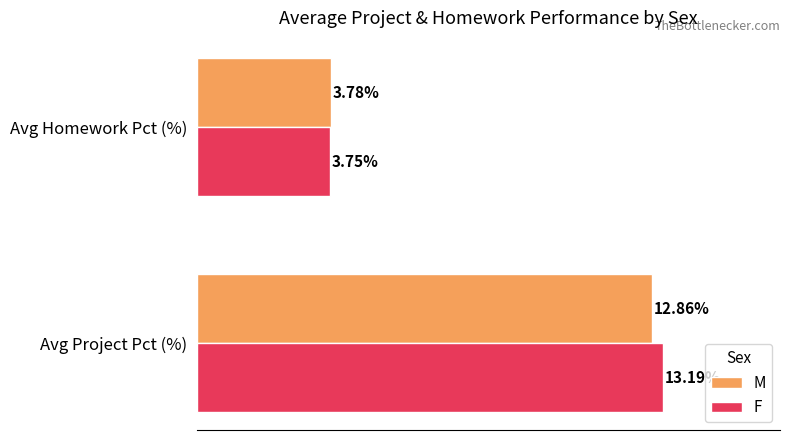

Which series has the widest spread of values?

F